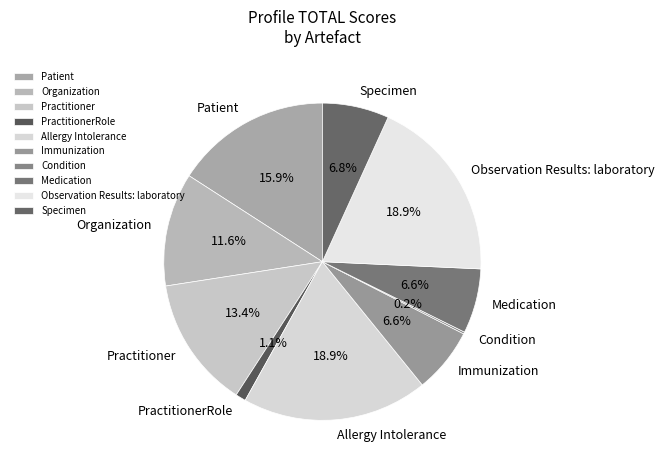

True or false: Medication accounts for 7% of the total.

True